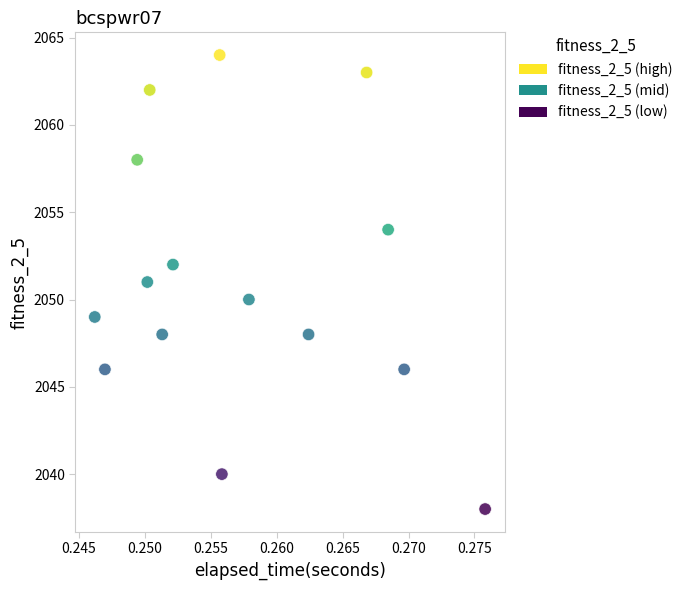

How many data points are displayed?

15